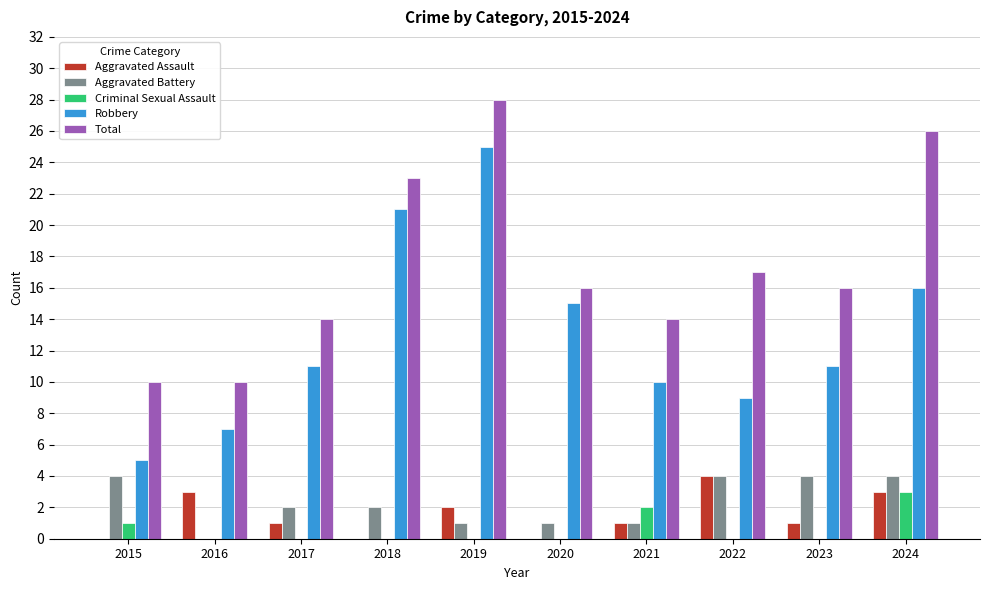

Where is Total nearest to the value 19?

2022